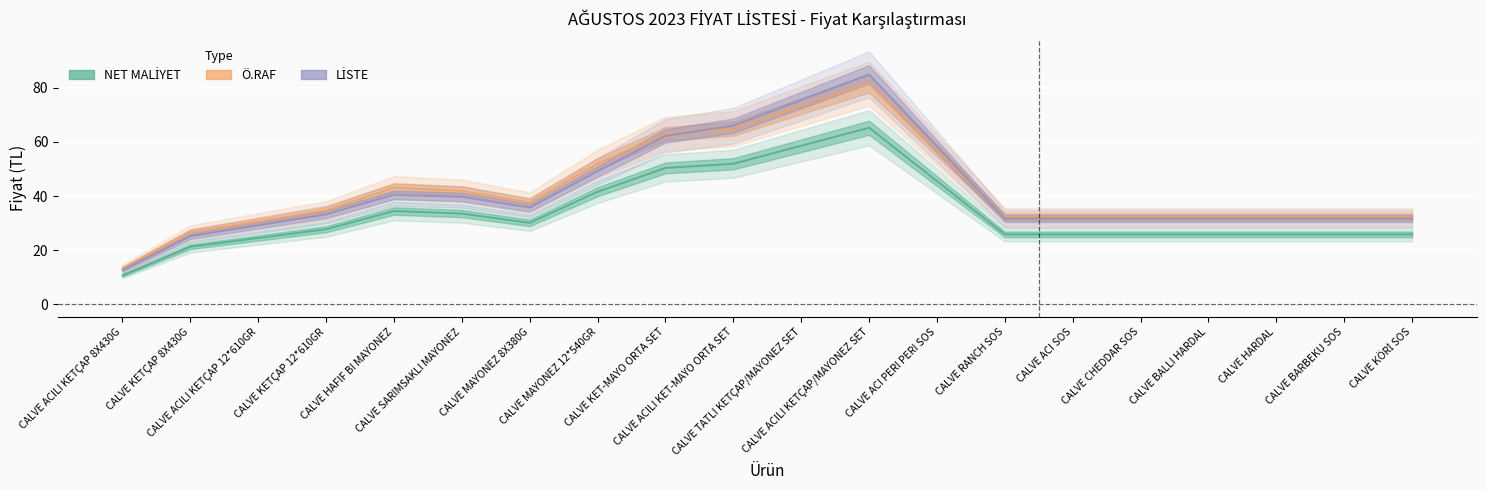

What is the greatest value displayed?

85.0